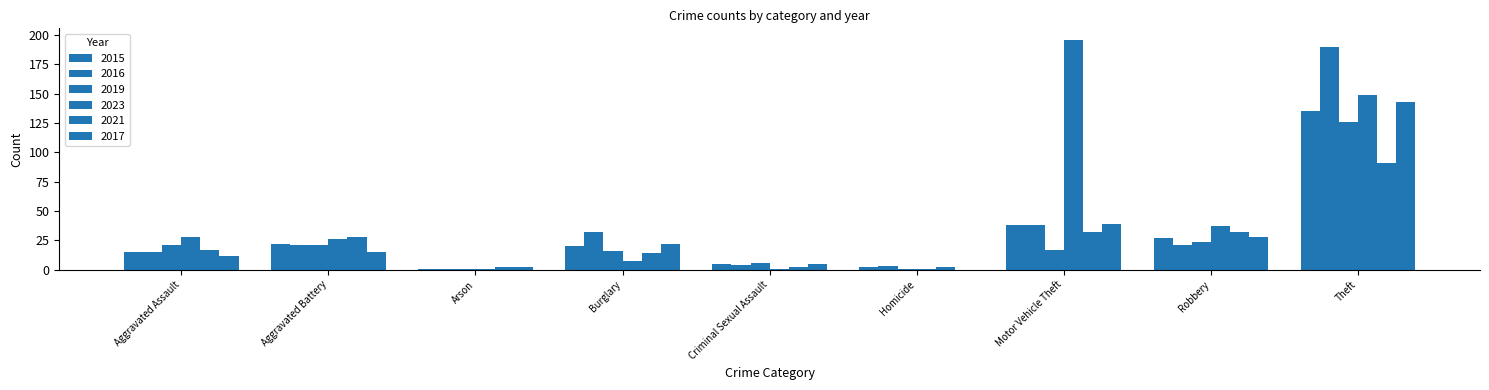

How many categories are shown in the chart?

9